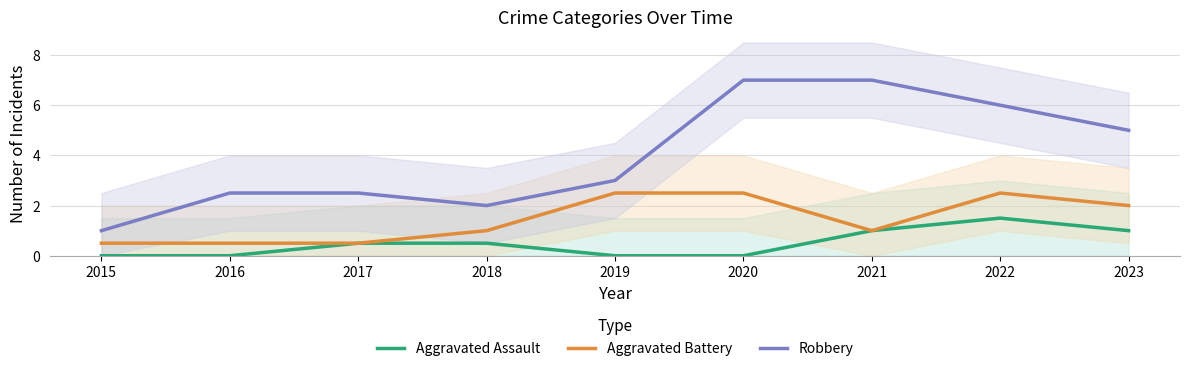

How many categories are shown in the chart?

9